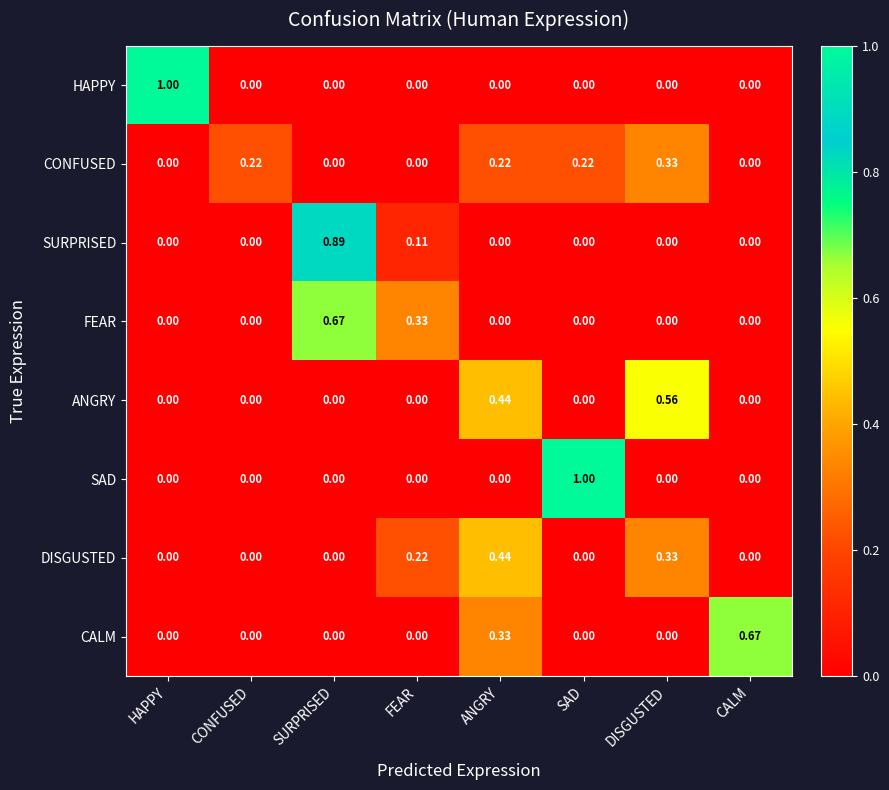

Is the value of CALM at DISGUSTED greater than the value of DISGUSTED at ANGRY?

No